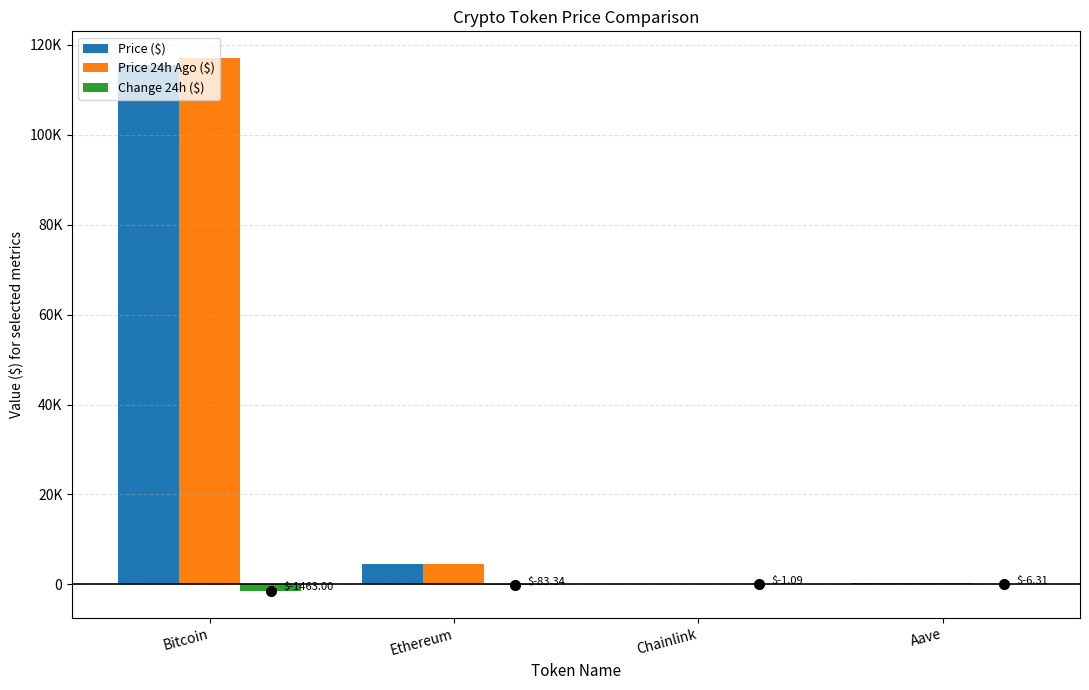

At which category is the sum across all series the highest?

Bitcoin